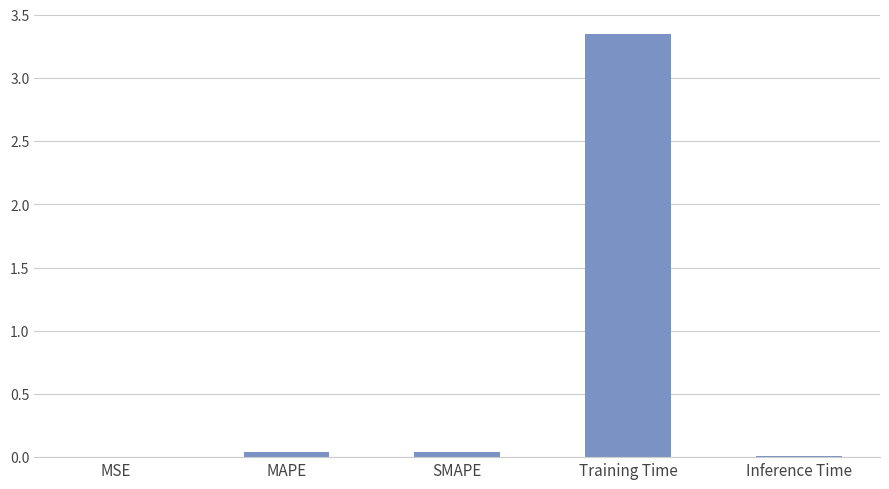

True or false: the data shows 0.0 at Inference Time.

True